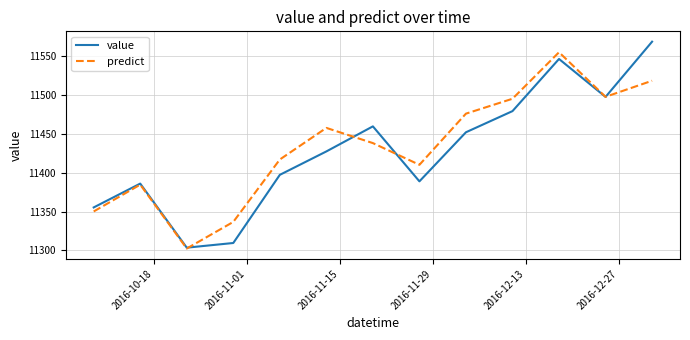

Which series has the largest range (max minus min)?

value